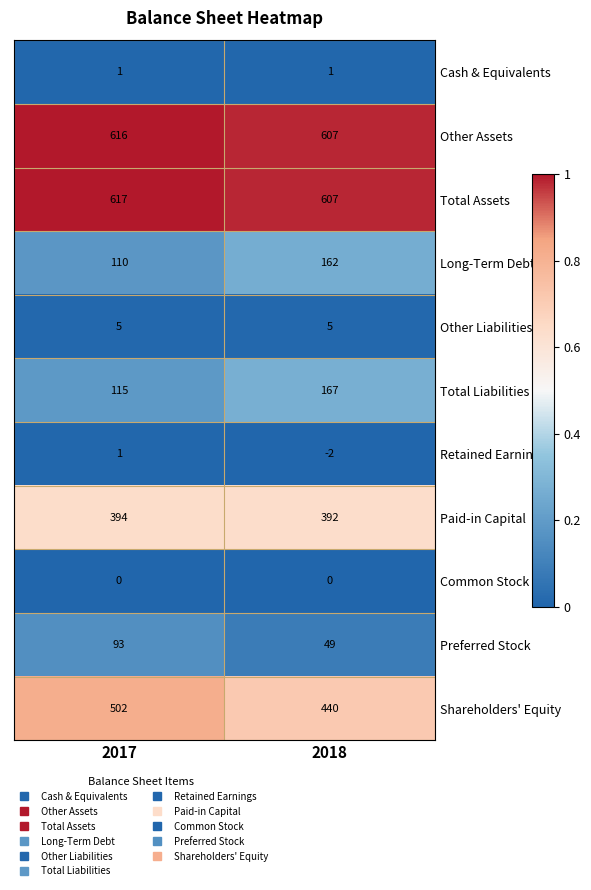

At how many categories does at least one series exceed 0?

2